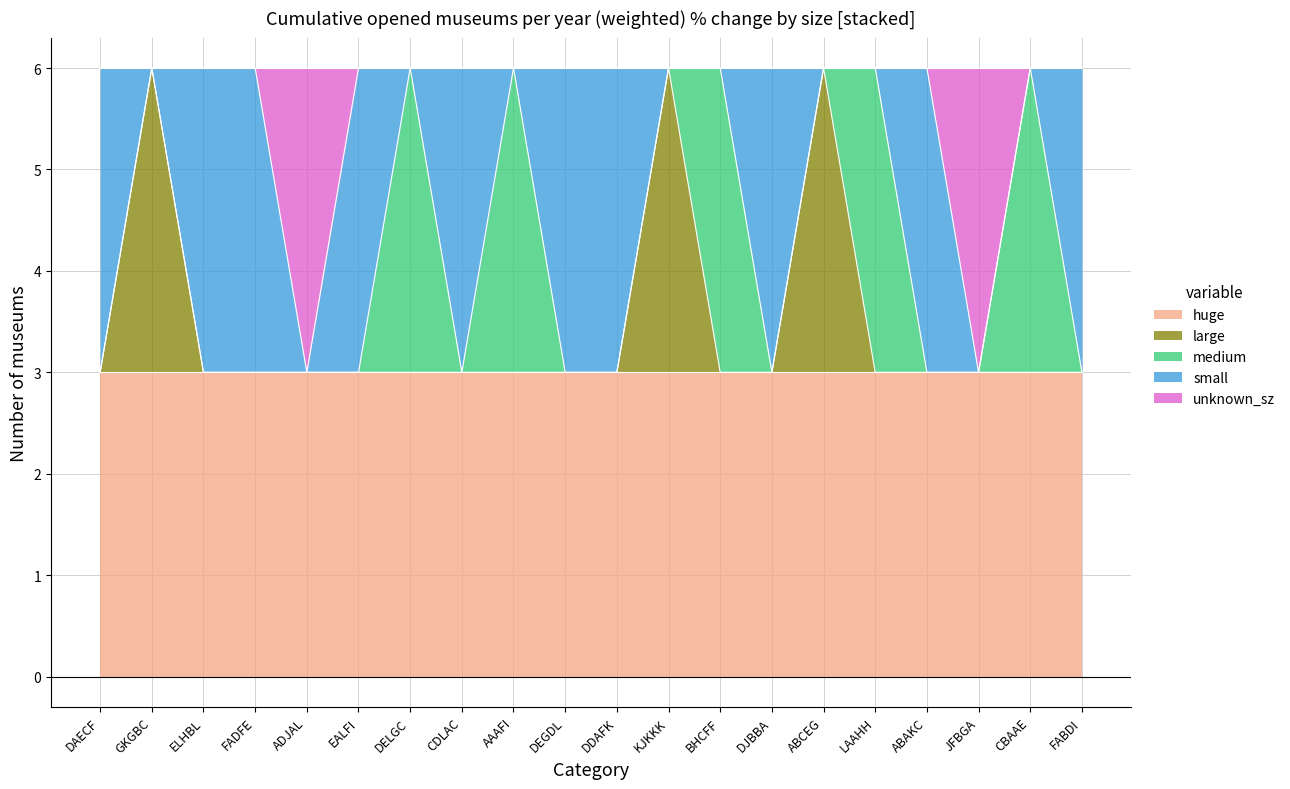

Reading left to right, list all the values displayed in this chart.

huge: DAECF=3	GKGBC=3	ELHBL=3	FADFE=3	ADJAL=3	EALFI=3	DELGC=3	CDLAC=3	AAAFI=3	DEGDL=3	DDAFK=3	KJKKK=3	BHCFF=3	DJBBA=3	ABCEG=3	LAAHH=3	ABAKC=3	JFBGA=3	CBAAE=3	FABDI=3
large: DAECF=0	GKGBC=3	ELHBL=0	FADFE=0	ADJAL=0	EALFI=0	DELGC=0	CDLAC=0	AAAFI=0	DEGDL=0	DDAFK=0	KJKKK=3	BHCFF=0	DJBBA=0	ABCEG=3	LAAHH=0	ABAKC=0	JFBGA=0	CBAAE=0	FABDI=0
medium: DAECF=0	GKGBC=0	ELHBL=0	FADFE=0	ADJAL=0	EALFI=0	DELGC=3	CDLAC=0	AAAFI=3	DEGDL=0	DDAFK=0	KJKKK=0	BHCFF=3	DJBBA=0	ABCEG=0	LAAHH=3	ABAKC=0	JFBGA=0	CBAAE=3	FABDI=0
small: DAECF=3	GKGBC=0	ELHBL=3	FADFE=3	ADJAL=0	EALFI=3	DELGC=0	CDLAC=3	AAAFI=0	DEGDL=3	DDAFK=3	KJKKK=0	BHCFF=0	DJBBA=3	ABCEG=0	LAAHH=0	ABAKC=3	JFBGA=0	CBAAE=0	FABDI=3
unknown_sz: DAECF=0	GKGBC=0	ELHBL=0	FADFE=0	ADJAL=3	EALFI=0	DELGC=0	CDLAC=0	AAAFI=0	DEGDL=0	DDAFK=0	KJKKK=0	BHCFF=0	DJBBA=0	ABCEG=0	LAAHH=0	ABAKC=0	JFBGA=3	CBAAE=0	FABDI=0